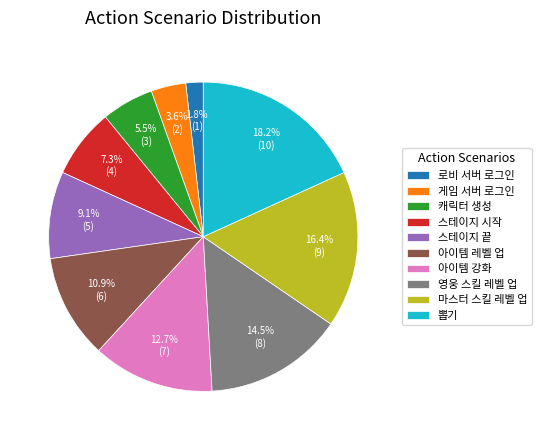

Combined, do 로비 서버 로그인 and 아이템 강화 account for over 50%?

No